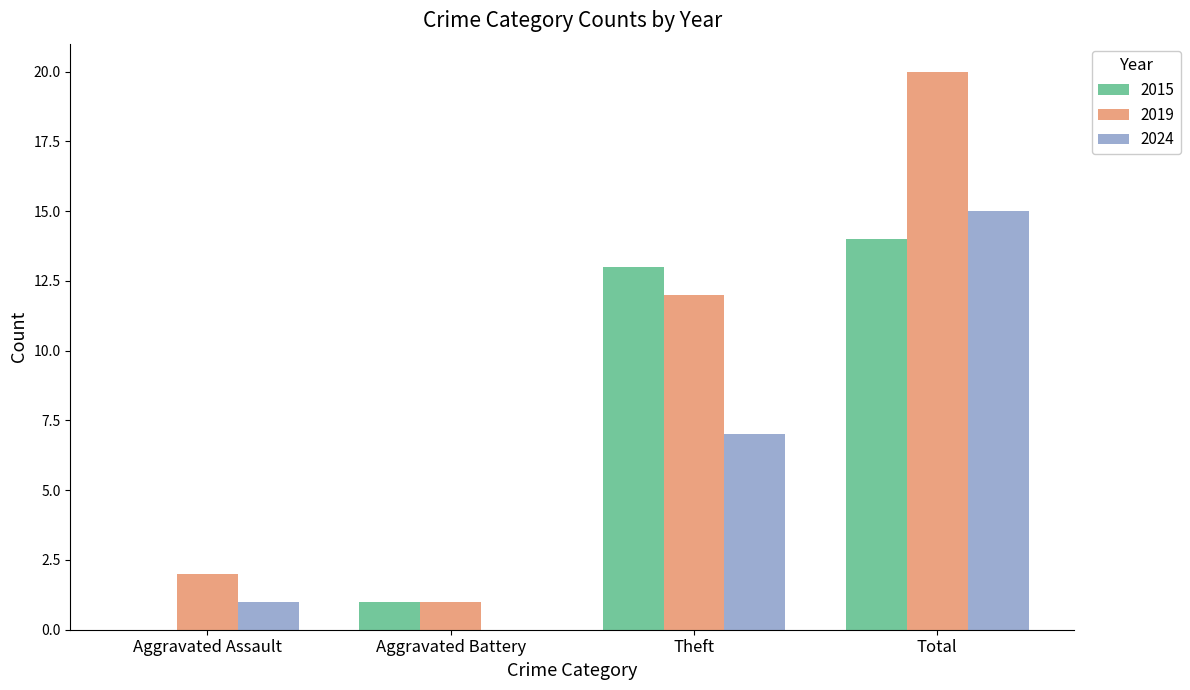

What is the total value across all series at Aggravated Assault?

3